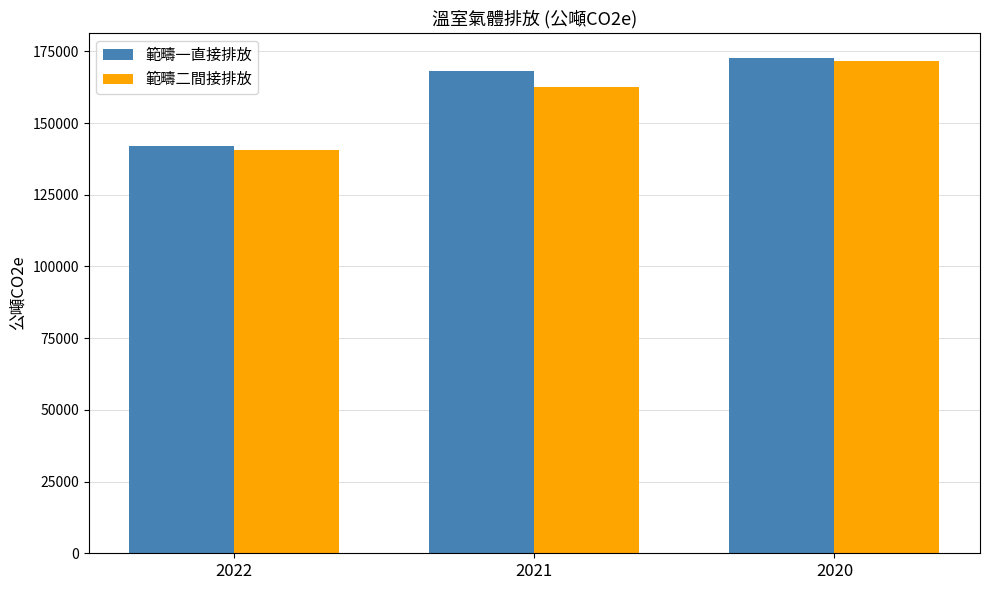

What is the total value across all series at 2021?

330621.5